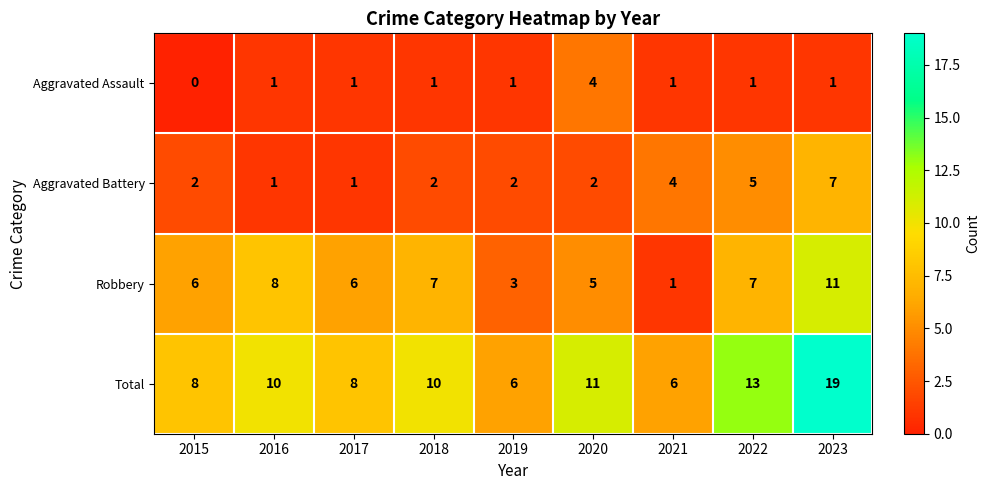

How many Robbery values are between 5 and 7?

5